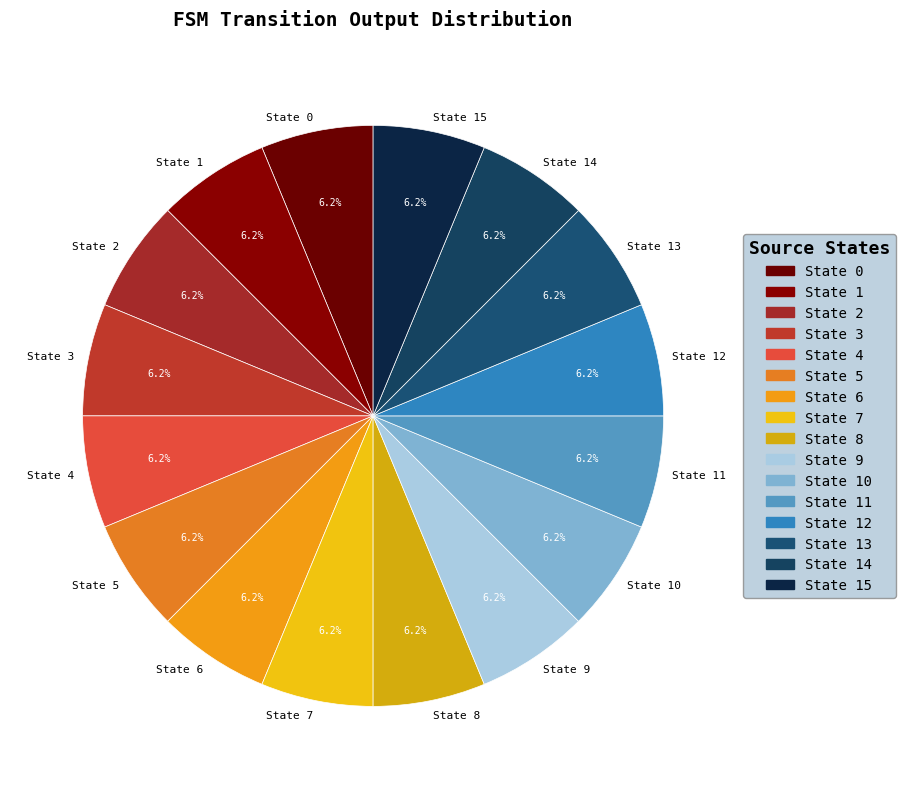

How many slices are in this pie chart?

16